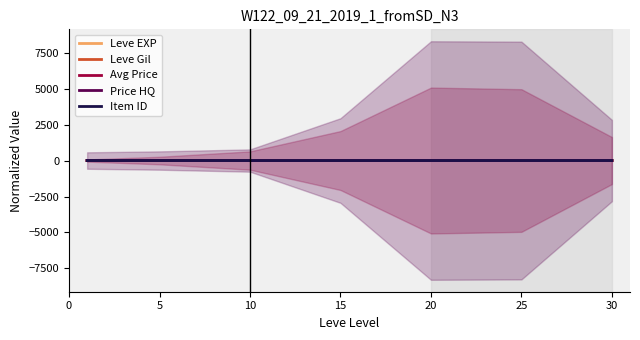

How many distinct data groups are displayed?

5